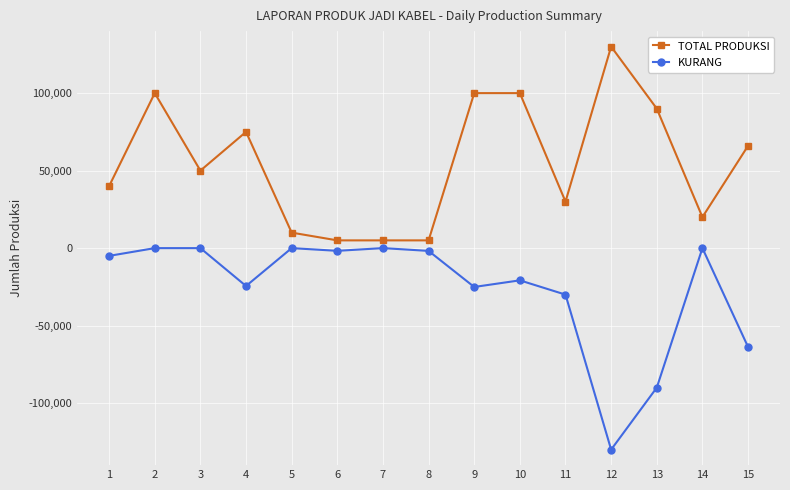

What is the difference between the highest and lowest values at 11?

60000